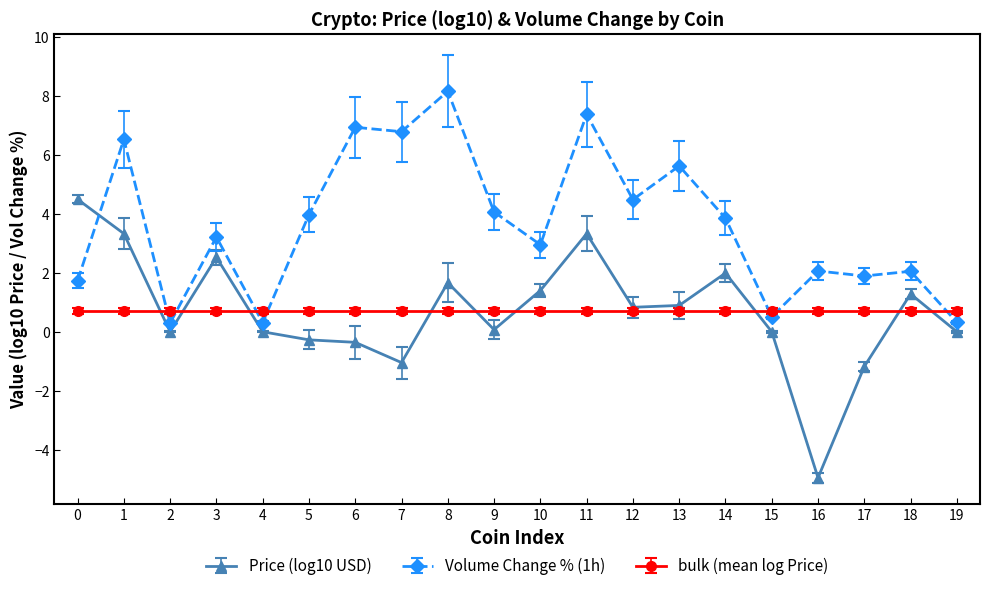

The Volume Change % (1h) series shows 0.3 at 2. True or false?

True